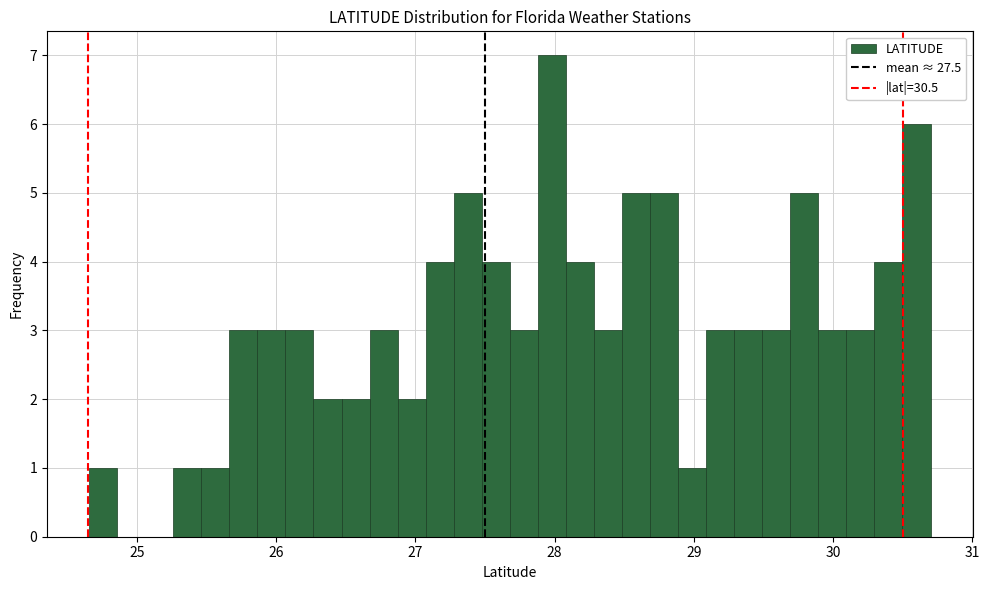

Read against the x-axis, roughly where is the centre of the tallest bar?

28.0